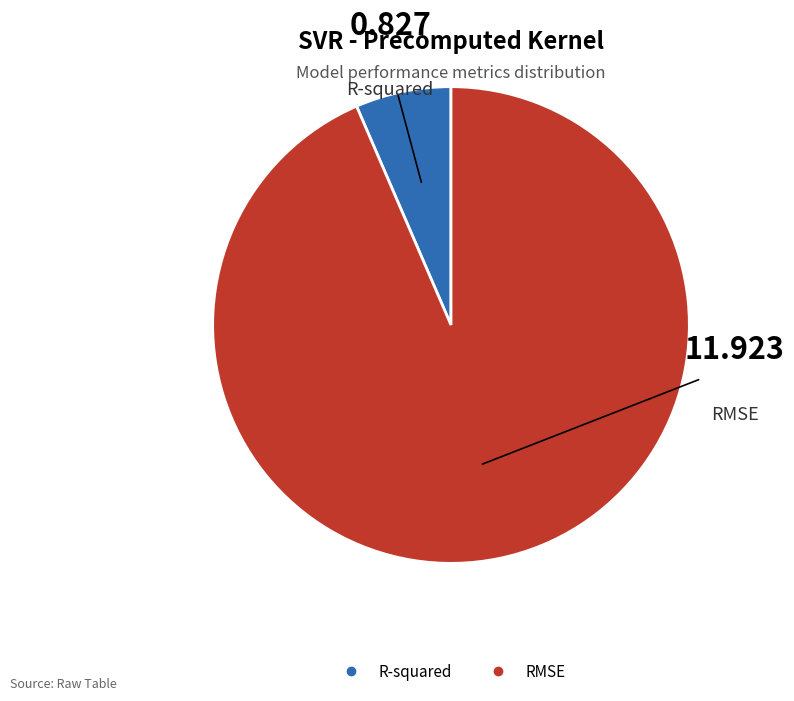

Which category accounts for the majority?

RMSE